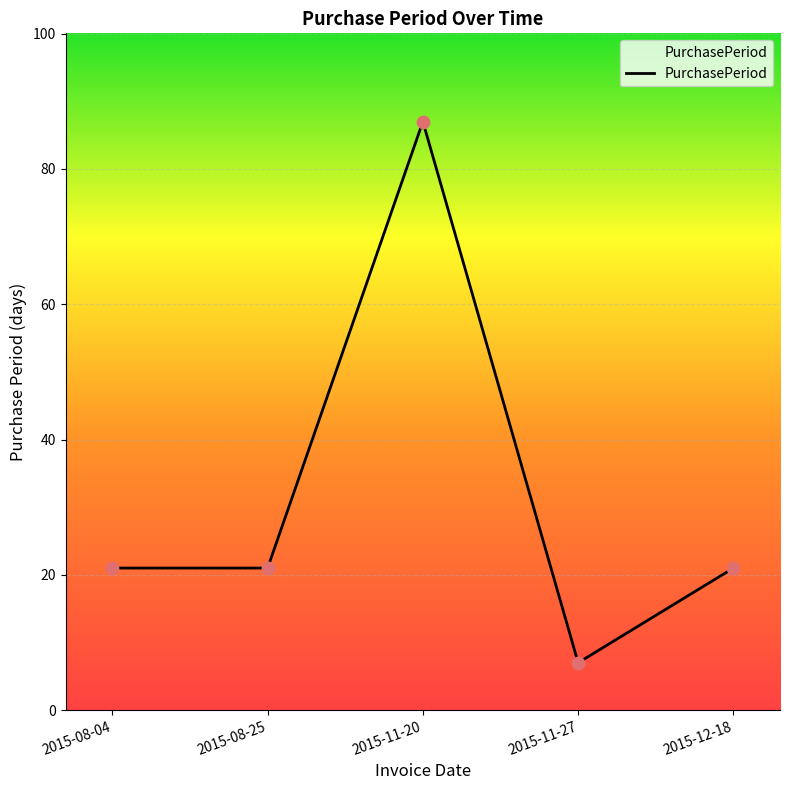

What is the ratio of the value at 2015-08-04 to the value at 2015-11-27?

3.0